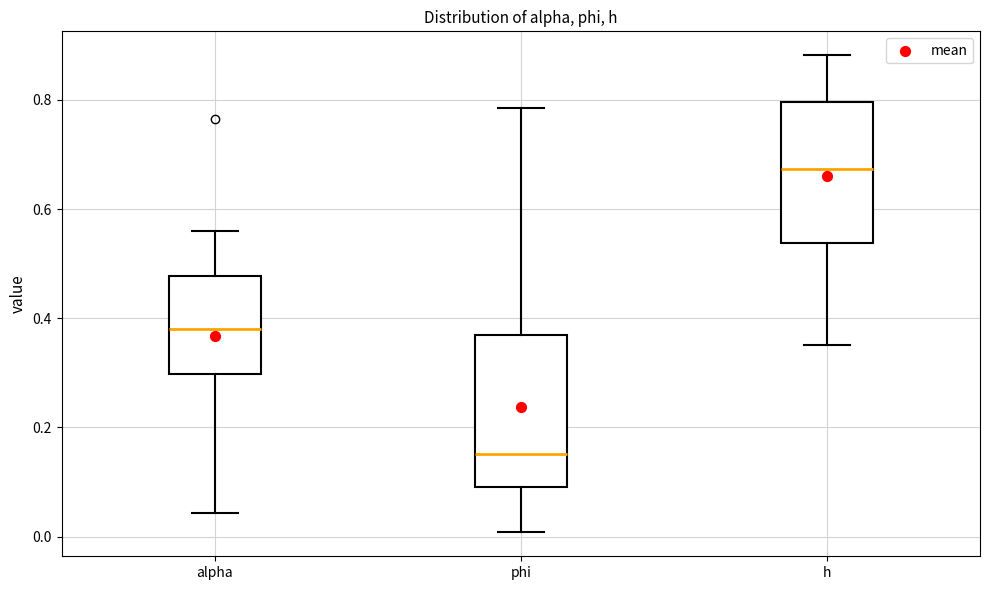

Which box's median line is the lowest?

phi